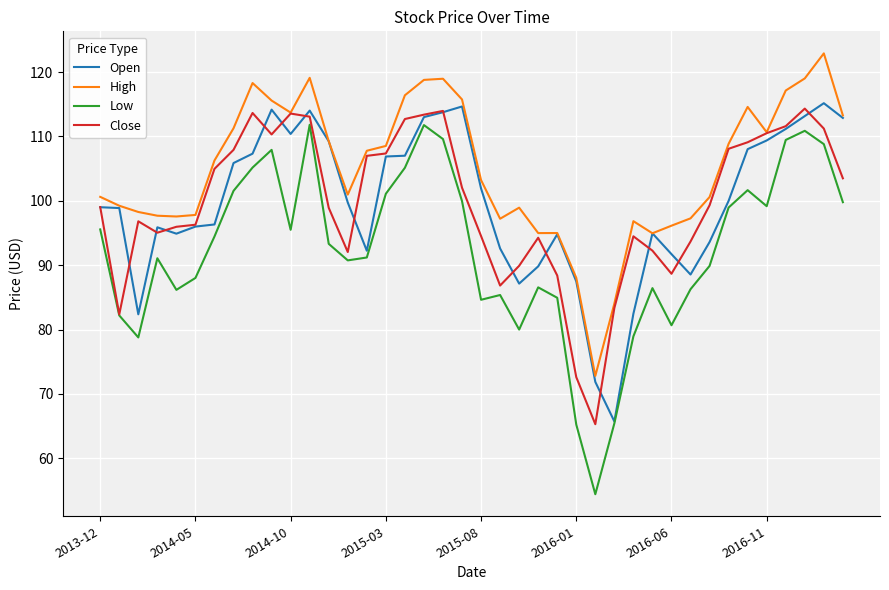

What is the sum of all Low values?

3698.6